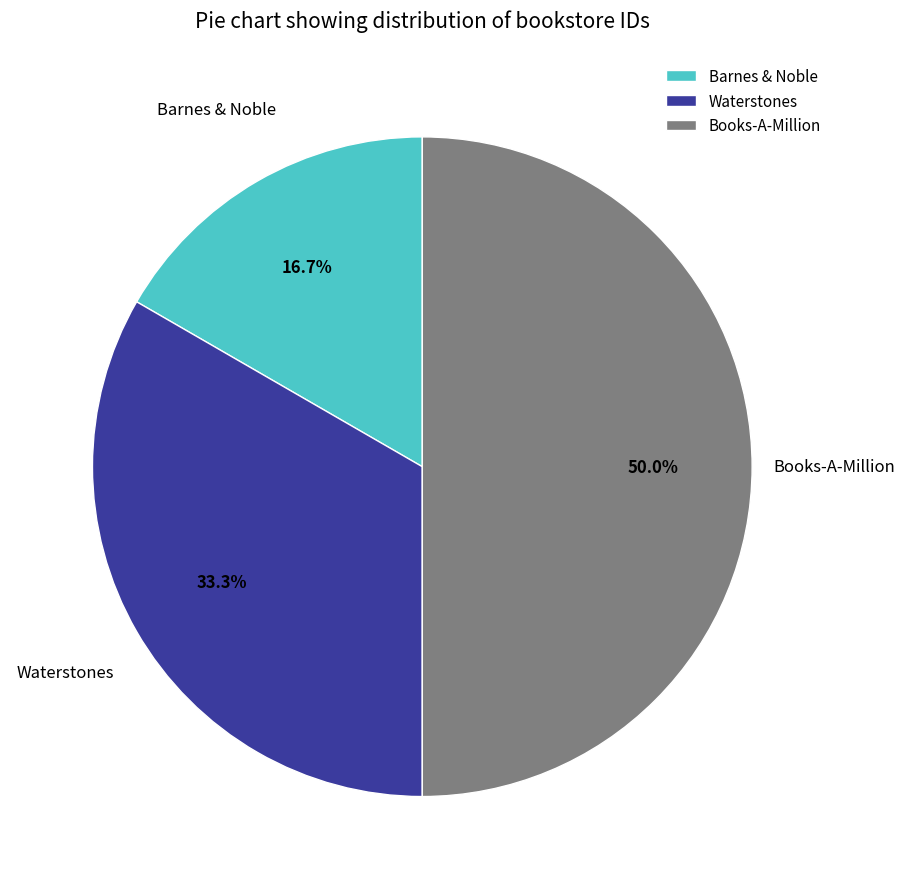

Rank the categories by value from highest to lowest.

Books-A-Million, Waterstones, Barnes & Noble